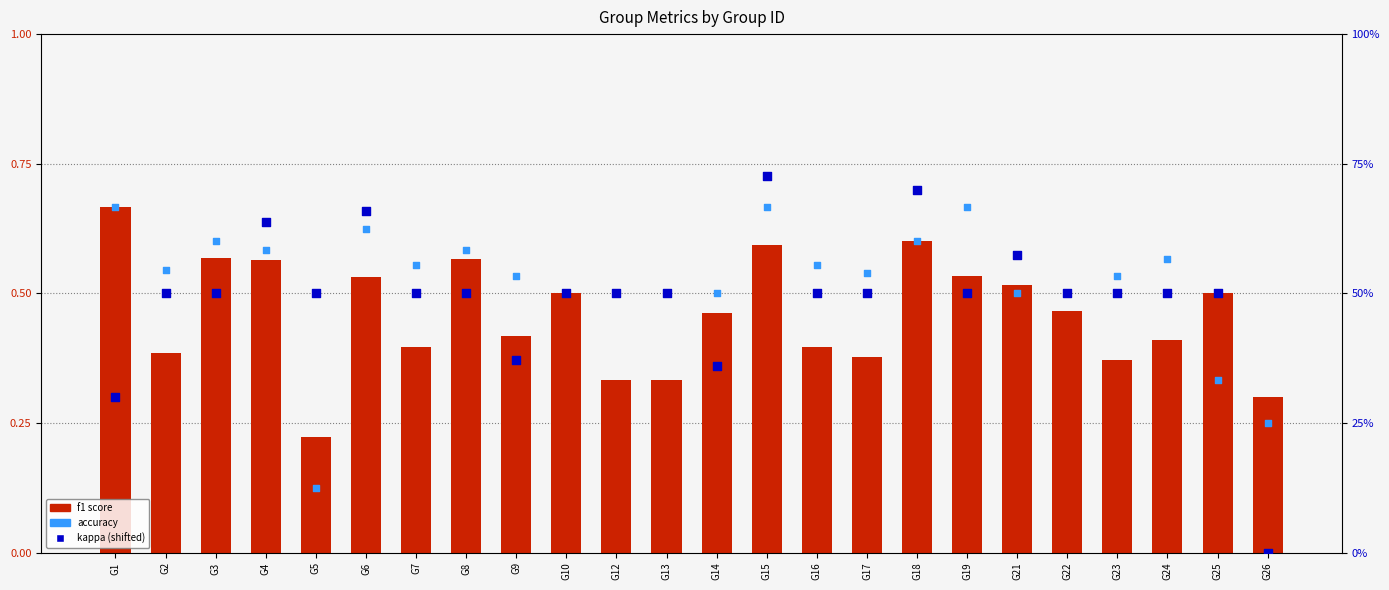

At how many categories does at least one series exceed 0?

24